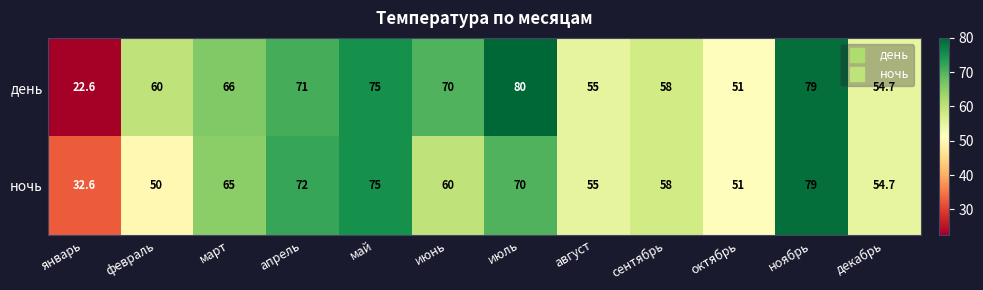

What value does the ночь series have at июнь?

60.0